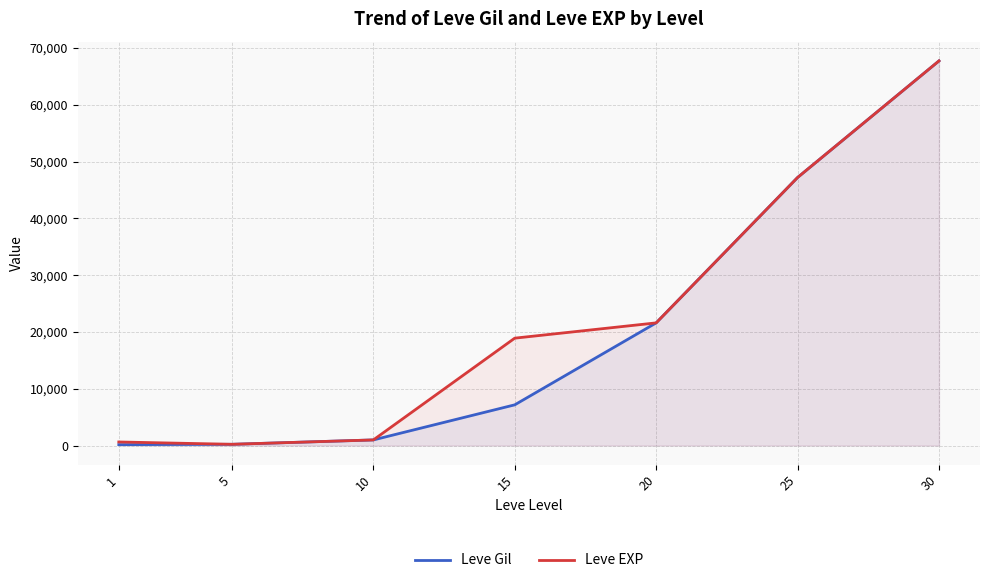

What is the sum of all Leve EXP values?

157280